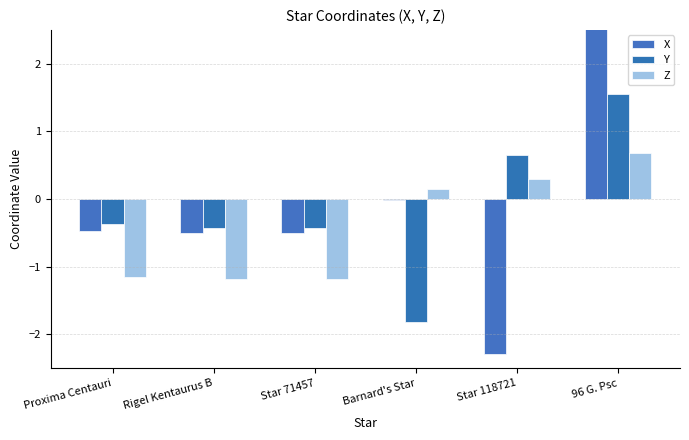

How many bars are there in each group?

3